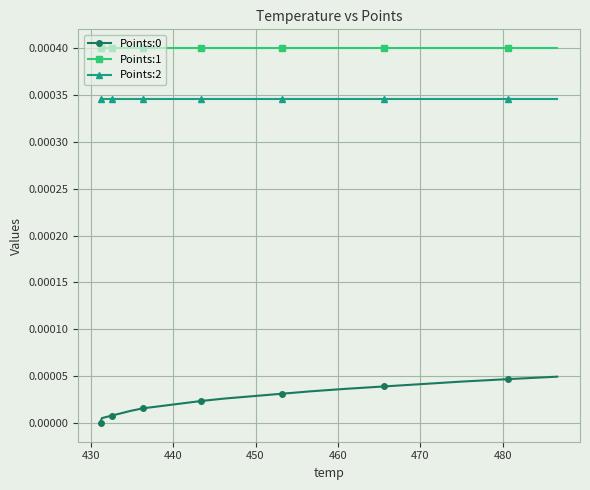

Is it true that Points:2 equals 0.0 at 440?

False